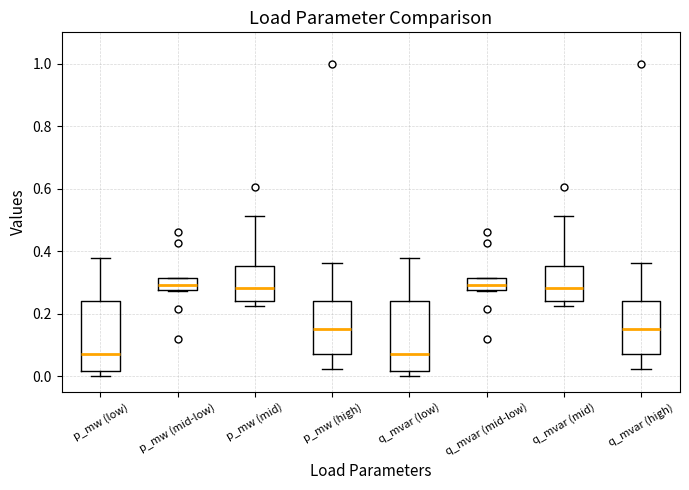

Reading left to right, transcribe this box plot: for each box, give where its median line is, the range the box spans, and where its two whiskers end, as read against the y-axis. The values are not printed on the chart, so give them approximately, as read against the axis.

p_mw (low): median 0.08, box 0.02 to 0.24, whiskers 0.00 to 0.38
p_mw (mid-low): median 0.30, box 0.28 to 0.32, whiskers 0.28 to 0.32
p_mw (mid): median 0.28, box 0.24 to 0.36, whiskers 0.22 to 0.52
p_mw (high): median 0.16, box 0.08 to 0.24, whiskers 0.02 to 0.36
q_mvar (low): median 0.08, box 0.02 to 0.24, whiskers 0.00 to 0.38
q_mvar (mid-low): median 0.30, box 0.28 to 0.32, whiskers 0.28 to 0.32
q_mvar (mid): median 0.28, box 0.24 to 0.36, whiskers 0.22 to 0.52
q_mvar (high): median 0.16, box 0.08 to 0.24, whiskers 0.02 to 0.36